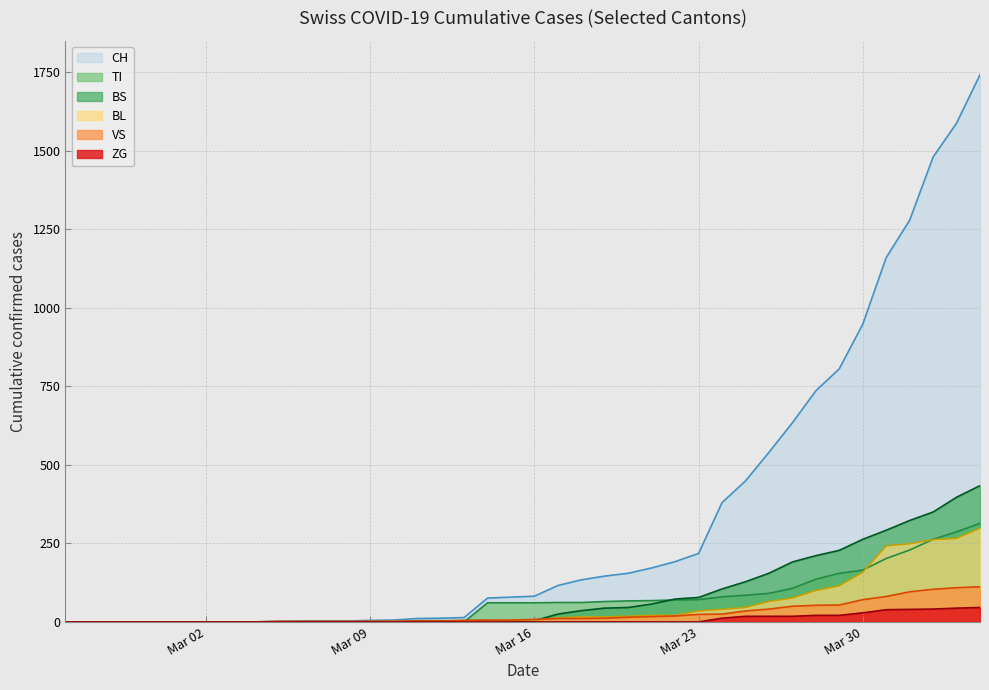

What is the highest value of the TI series?

314